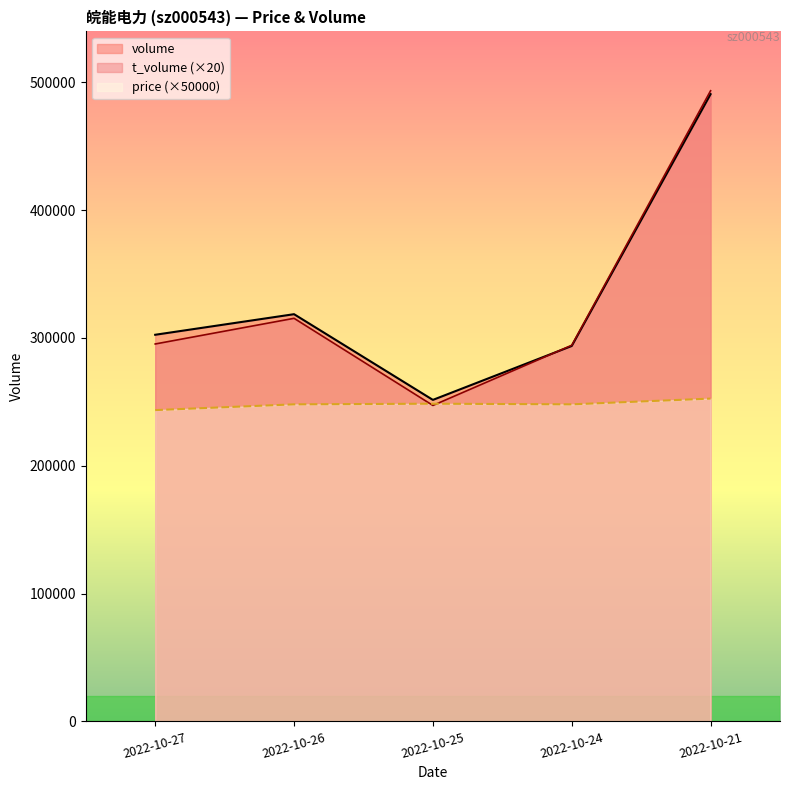

True or false: volume has more than 1 points higher than both neighbors.

False